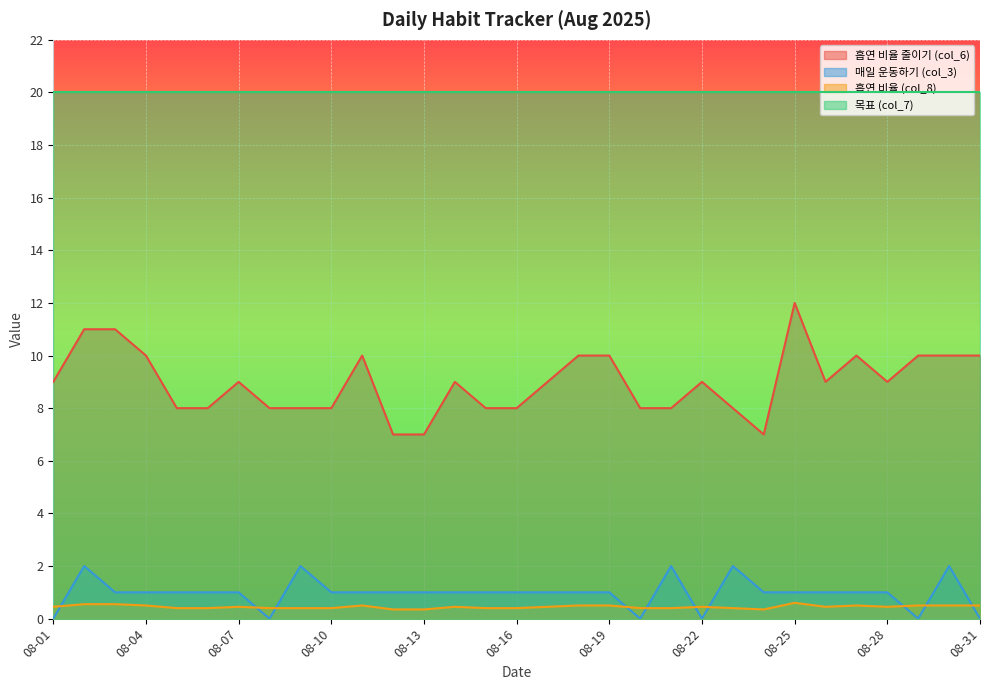

Which label corresponds to the largest value in the chart?

08-25